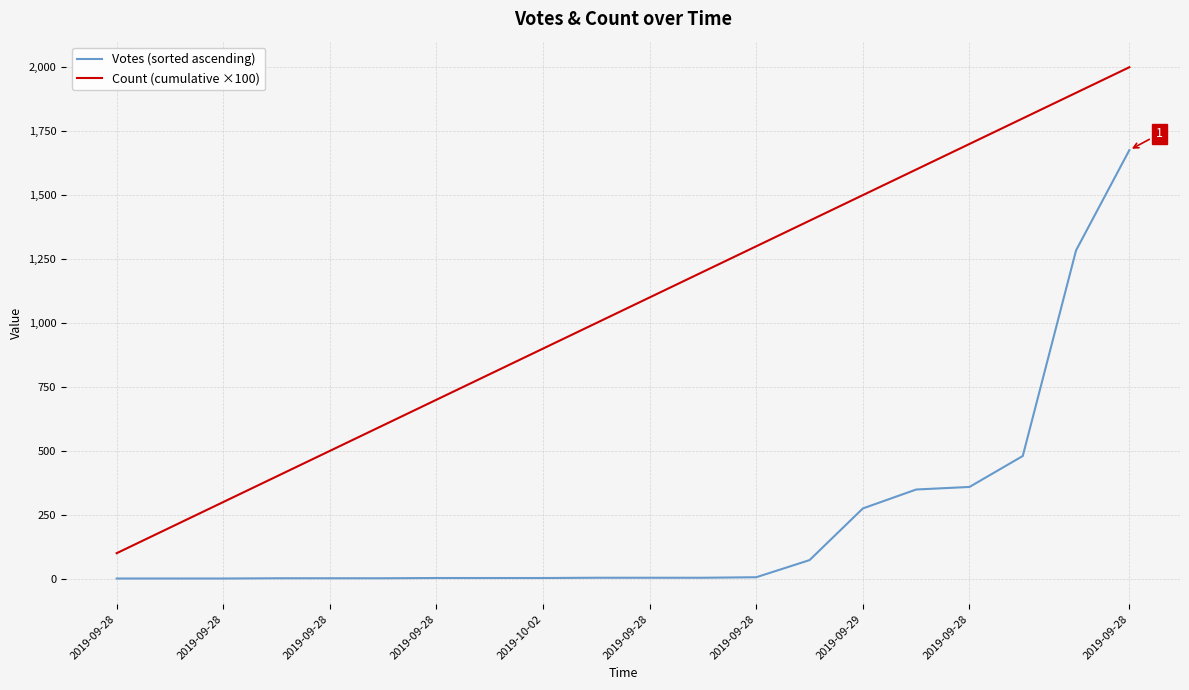

Which series has the widest spread of values?

Count (cumulative ×100)